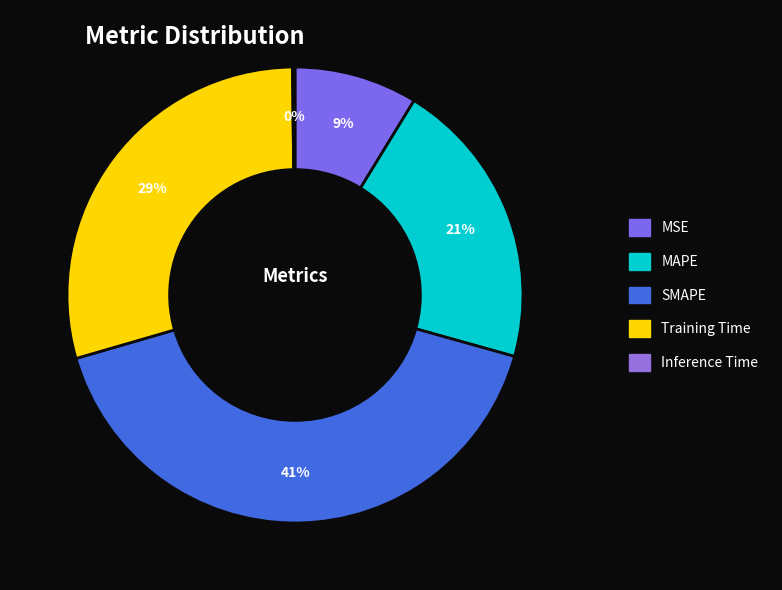

What is the change in value from MSE to MAPE?

+0.6